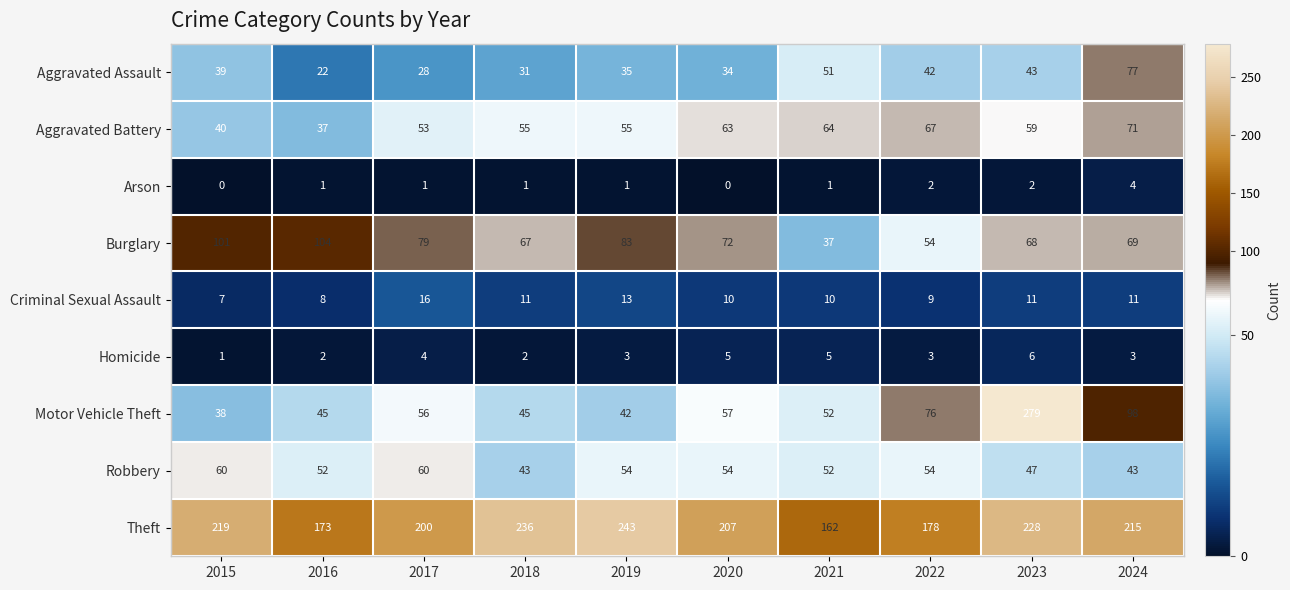

Which series has the largest range (max minus min)?

Motor Vehicle Theft